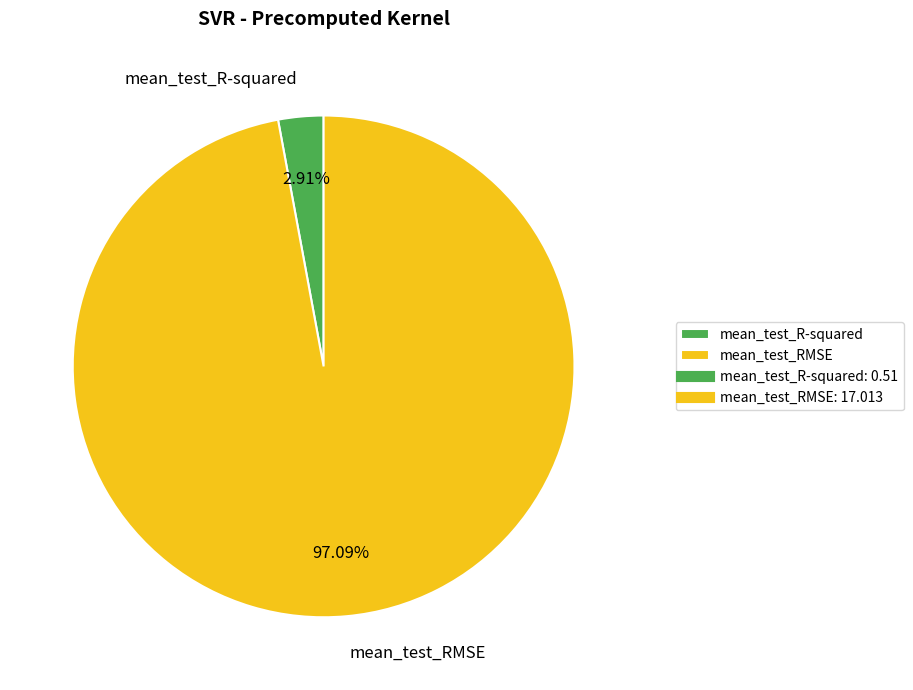

To the nearest percent, what percentage of the pie is mean_test_RMSE?

97%